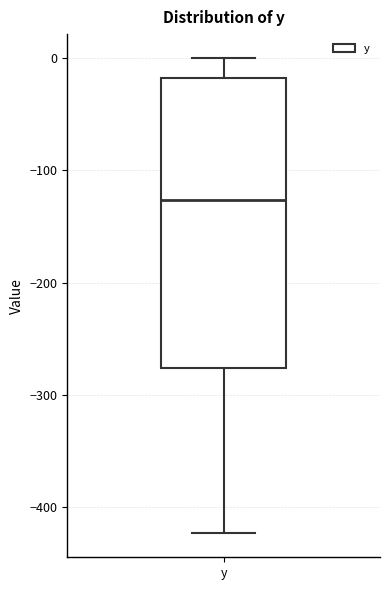

Transcribe this box plot: give where the median line is, the range the box spans, and where the two whiskers end, as read against the y-axis. The values are not printed on the chart, so give them approximately, as read against the axis.

median -130, box -280 to -20, whiskers -420 to 0